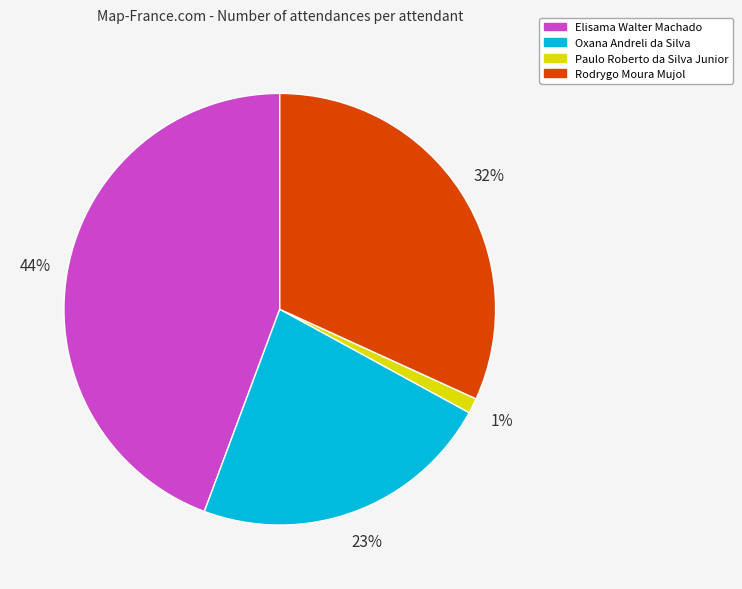

Which has a higher value, Oxana Andreli da Silva or Elisama Walter Machado?

Elisama Walter Machado